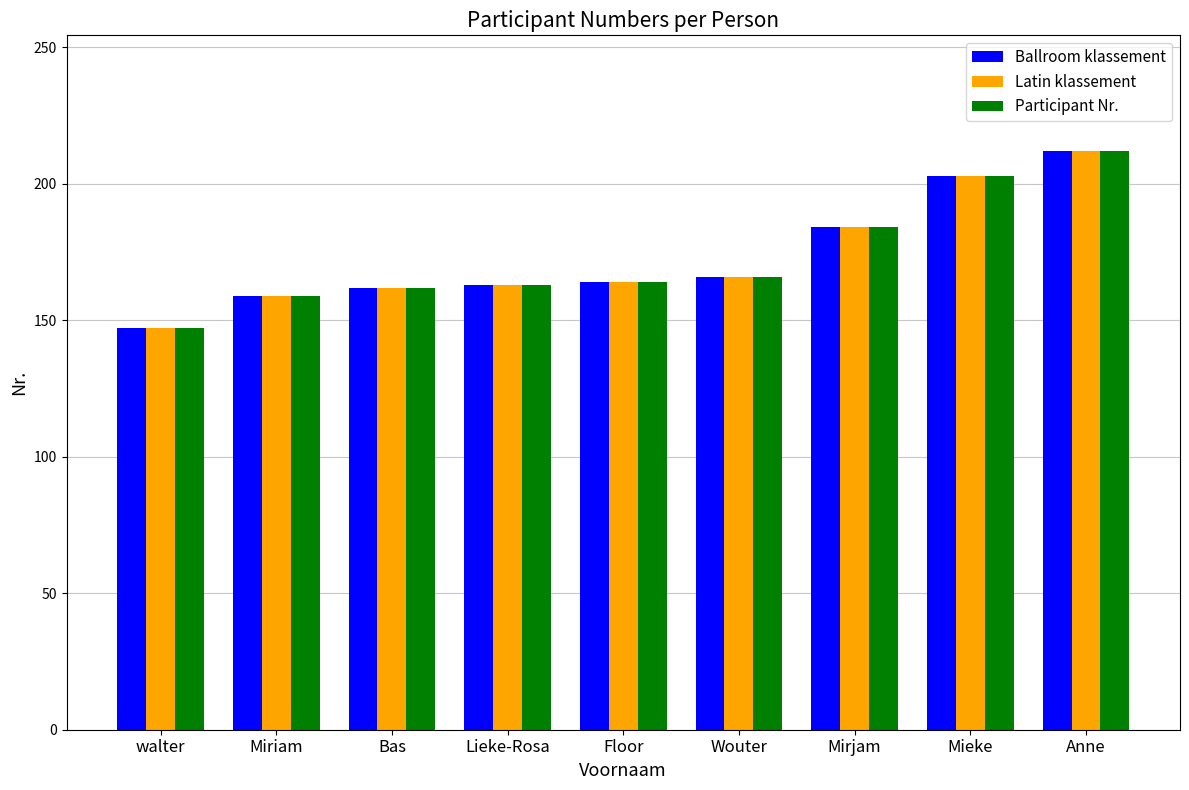

What is the average value of the Ballroom klassement series?

173